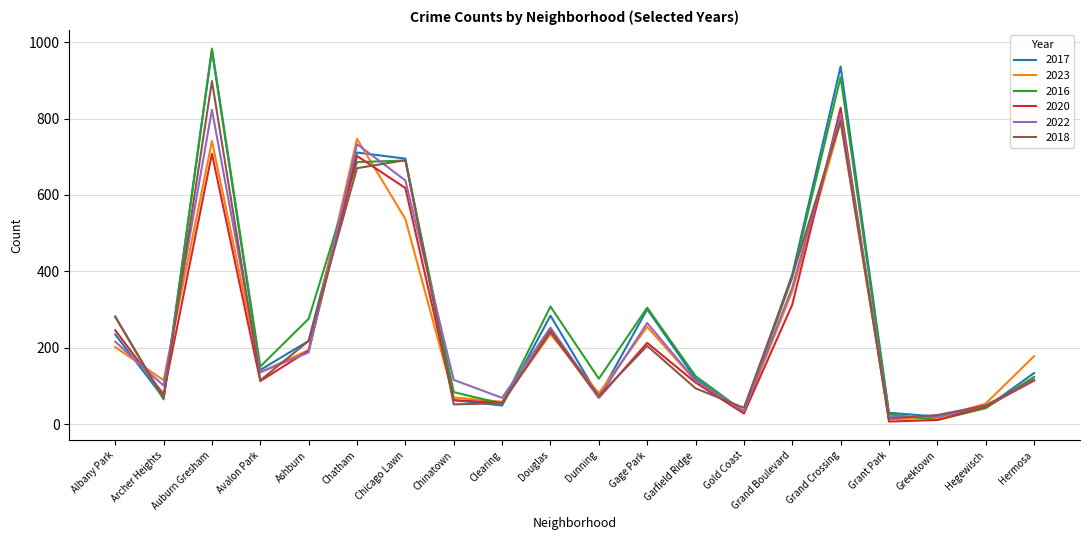

Does the chart display data point markers on the line(s)?

No